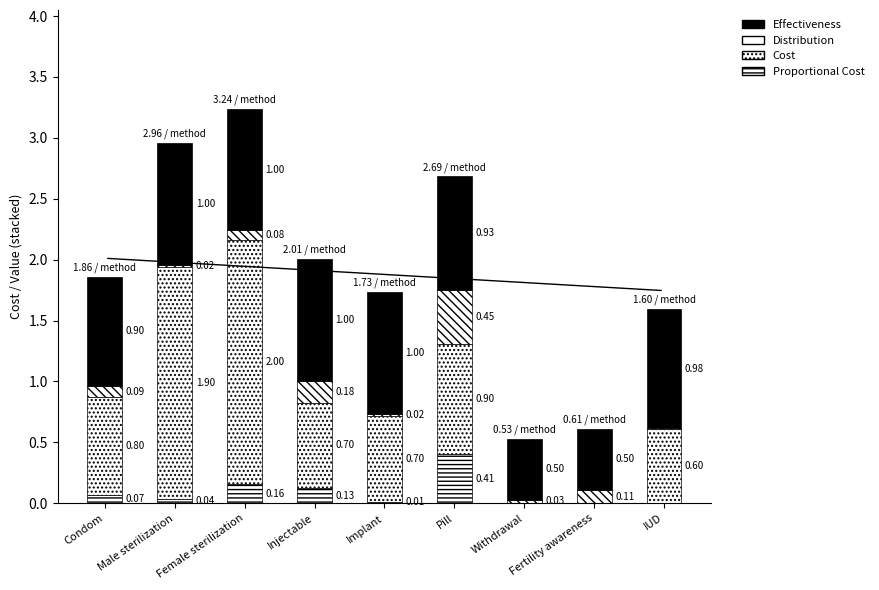

Count the number of categories in the chart.

9